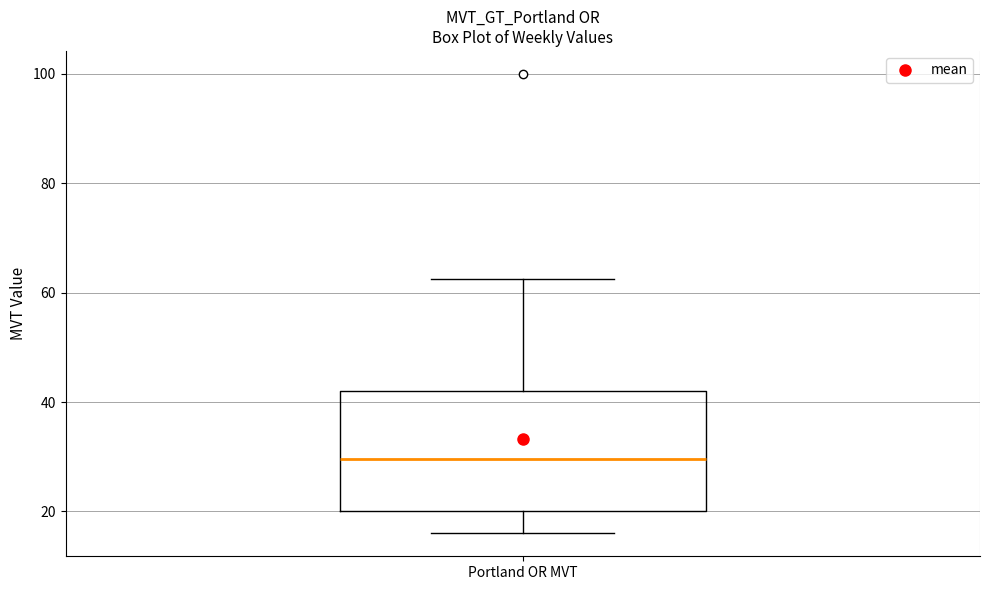

Where is the upper edge of the box for Portland OR MVT on the y-axis? The values are not printed on the chart, so give them approximately, as read against the axis.

42